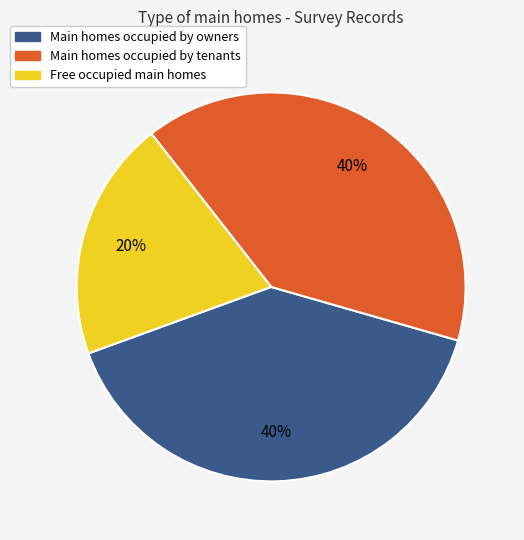

Is it true that Main homes occupied by owners is 40% of the pie?

True